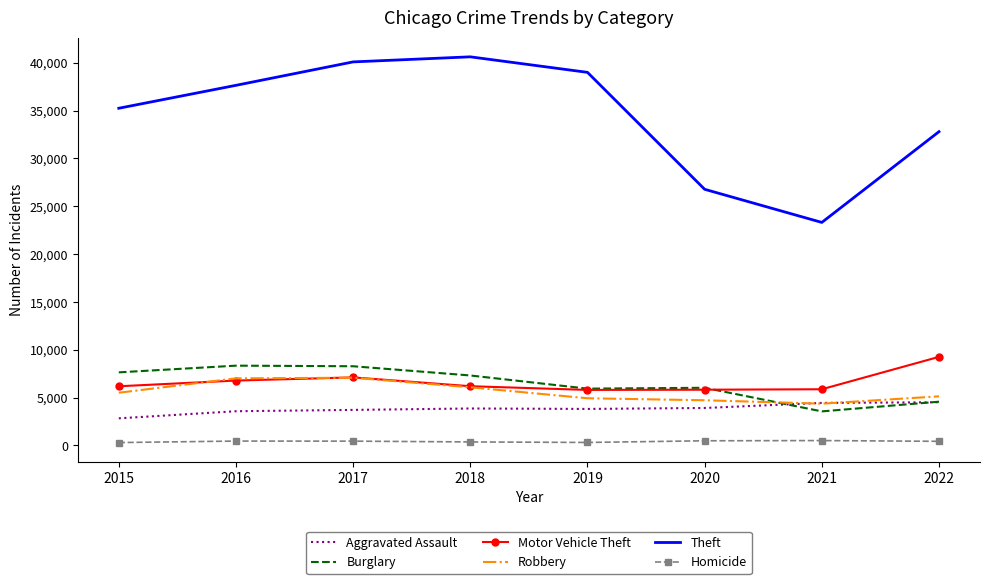

What is the approximate value of Burglary at 2018, to the nearest 10?

7320